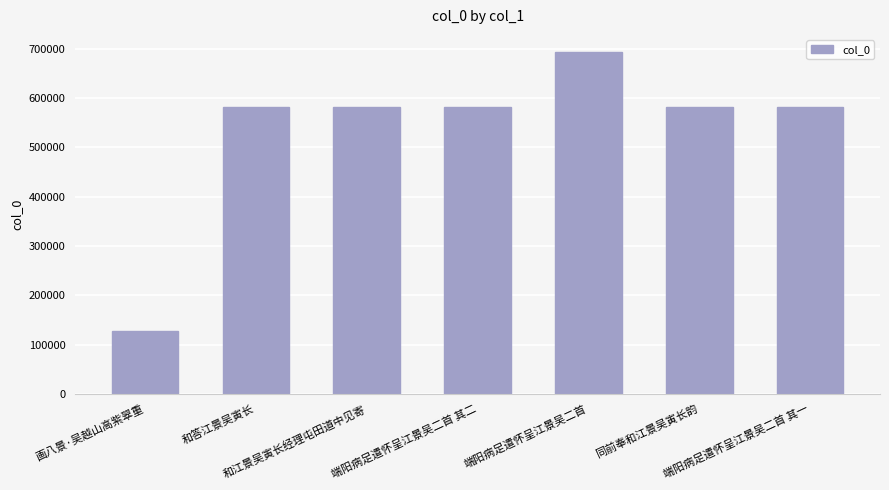

What is the difference between the values at 和江景吴寅长经理屯田道中见寄 and 端阳病足遣怀呈江景吴二首 其一?

22